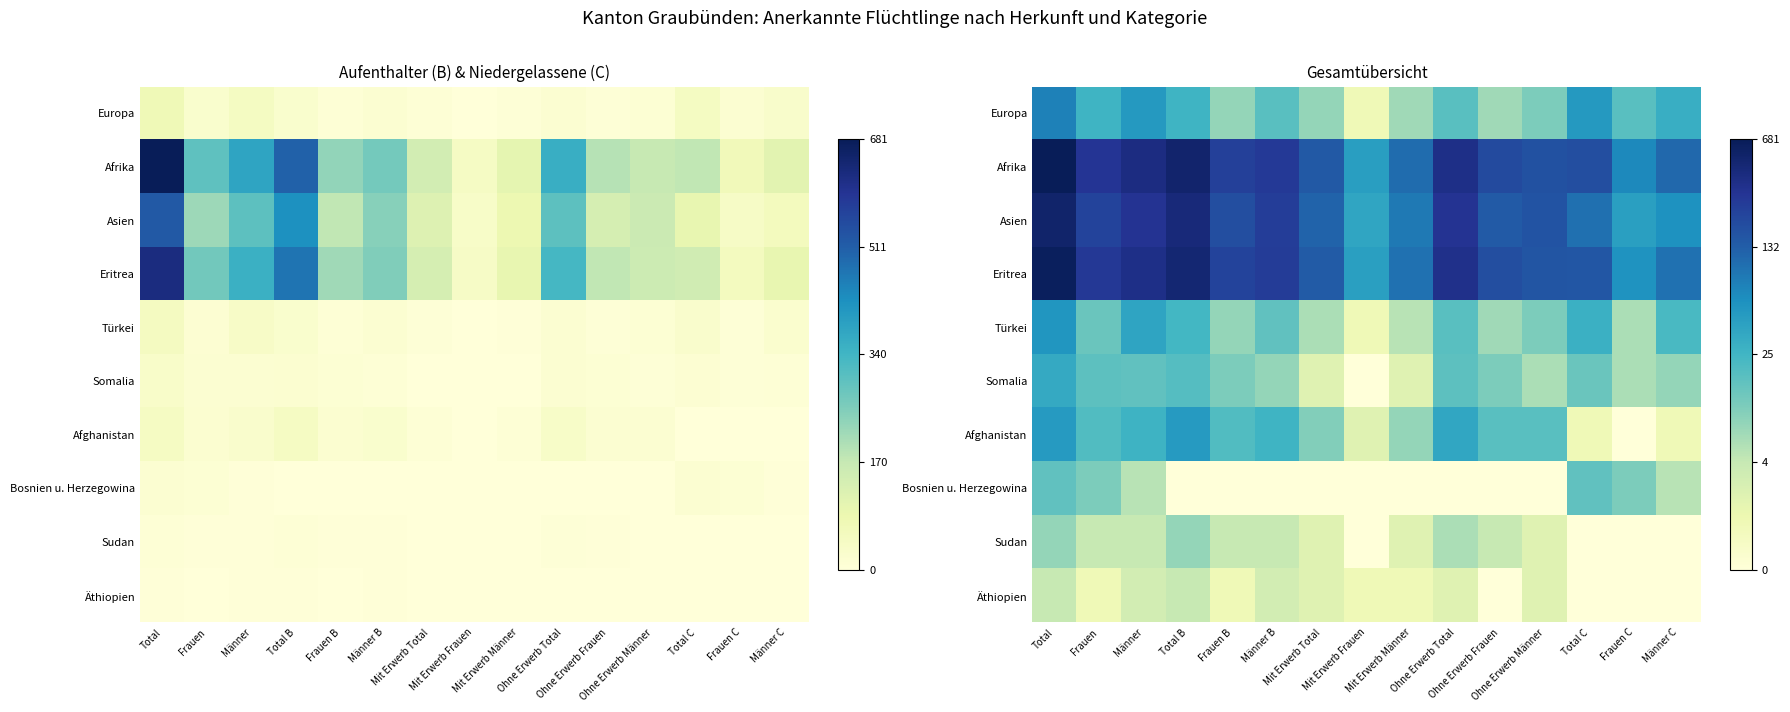

Rank the series at Mit Erwerb Männer from highest to lowest value.

Afrika, Eritrea, Asien, Afghanistan, Europa, Türkei, Somalia, Sudan, Äthiopien, Bosnien u. Herzegowina